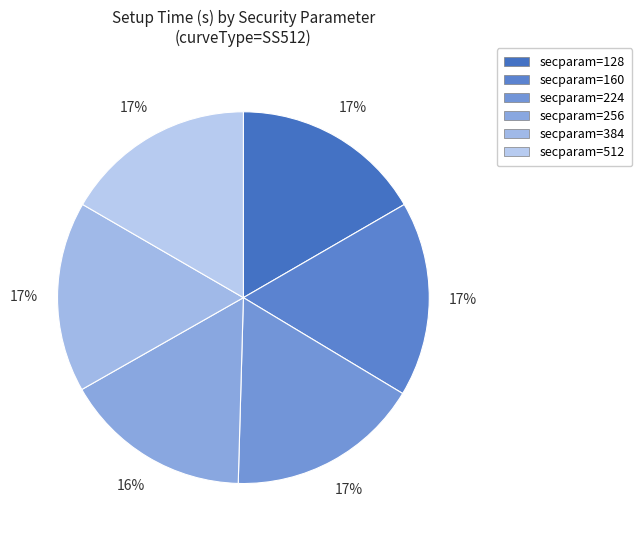

How many slices are in this pie chart?

6